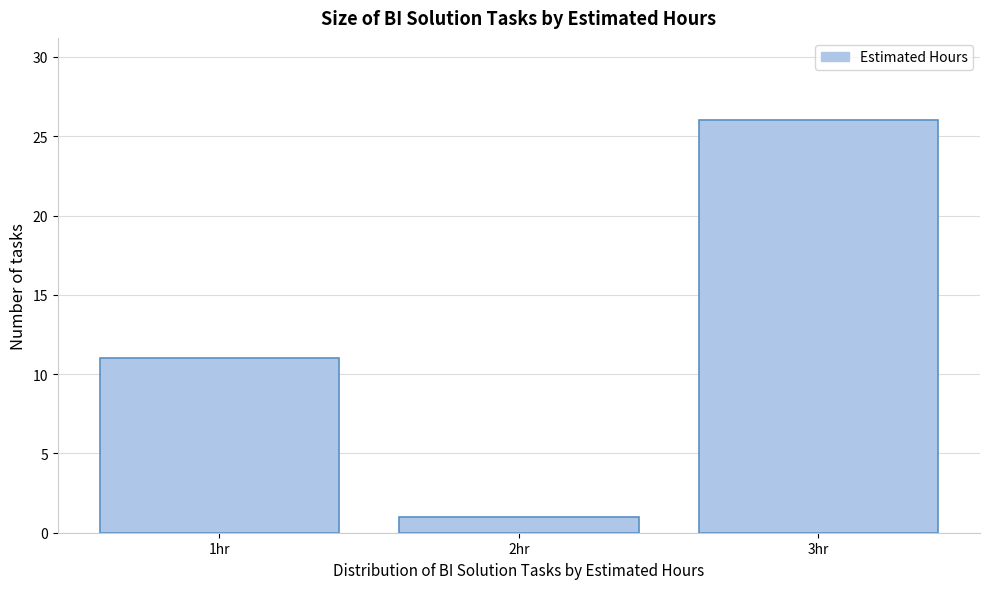

Which range on the x-axis has the tallest bar?

2.5 to 3.5